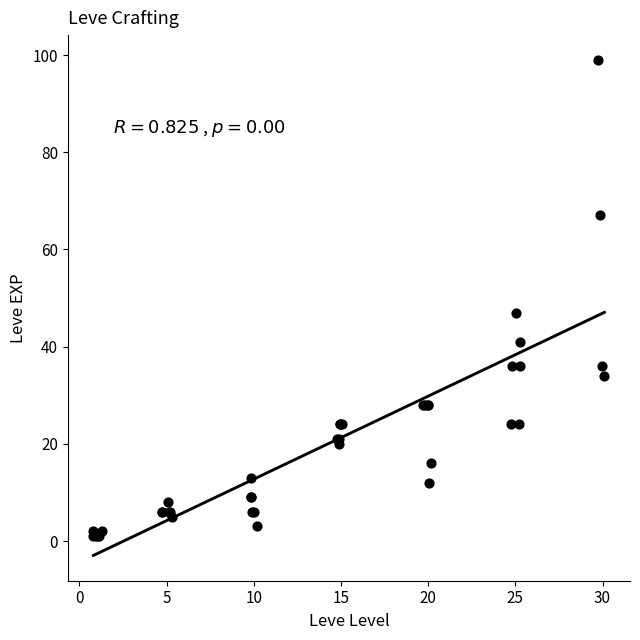

What Y value in the scatter plot is closest to 50?

47